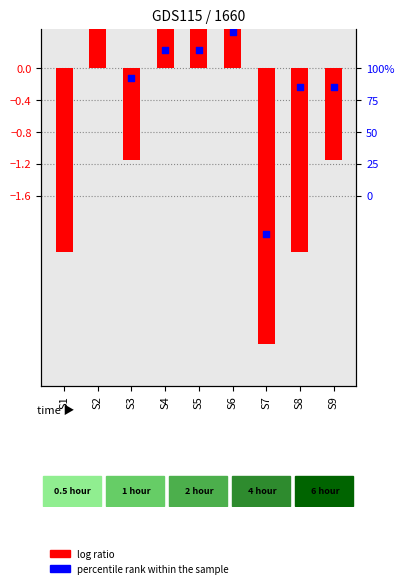

Approximately how many times larger is the value at S2 compared to S4?

1.3